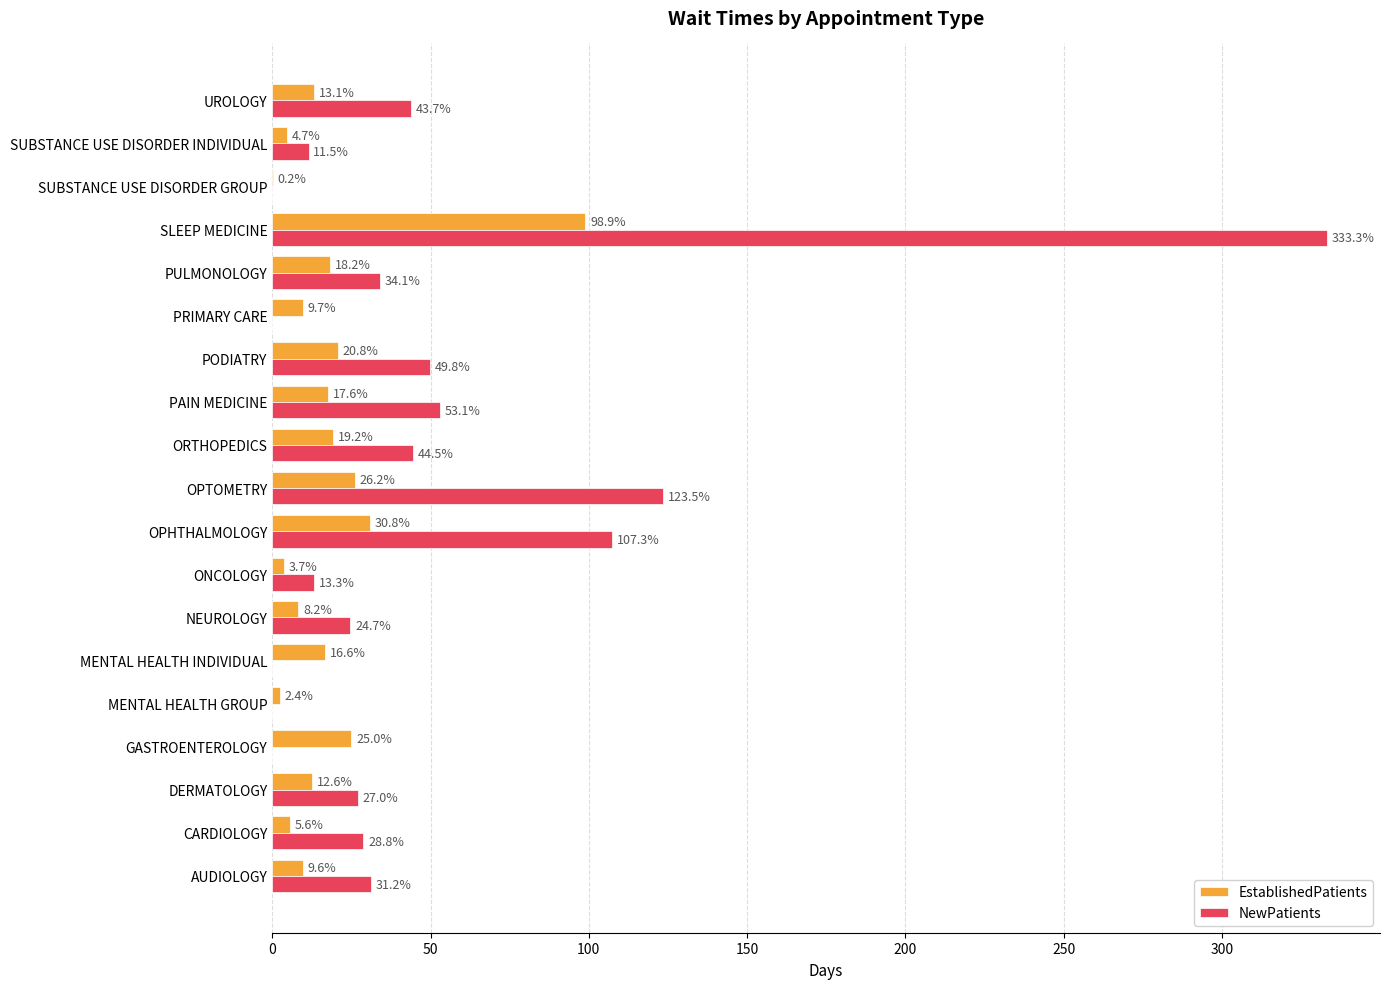

At which category is the sum across all series the highest?

SLEEP MEDICINE